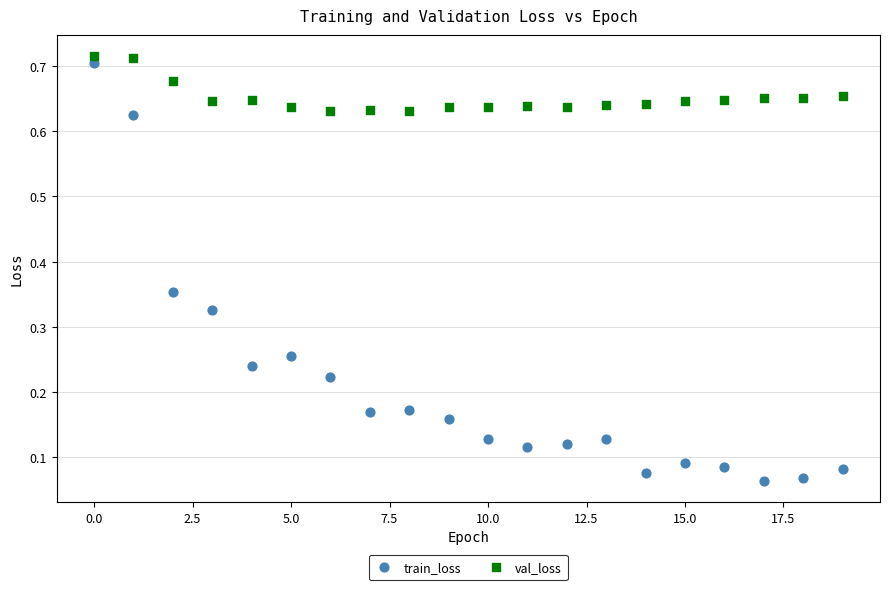

Which series has the largest Y range (max minus min)?

train_loss